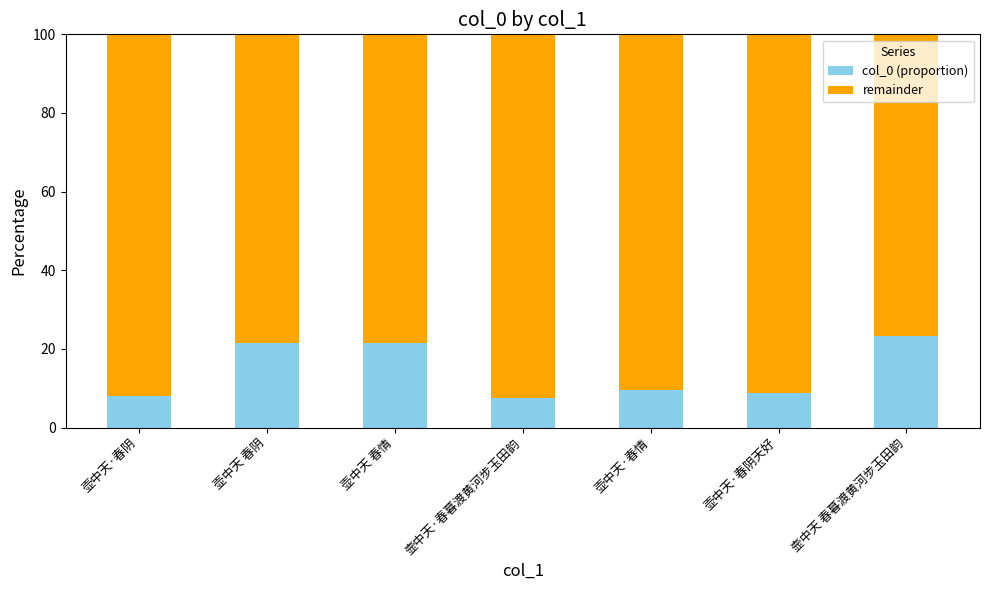

What is the minimum value for col_0 (proportion)?

7.5